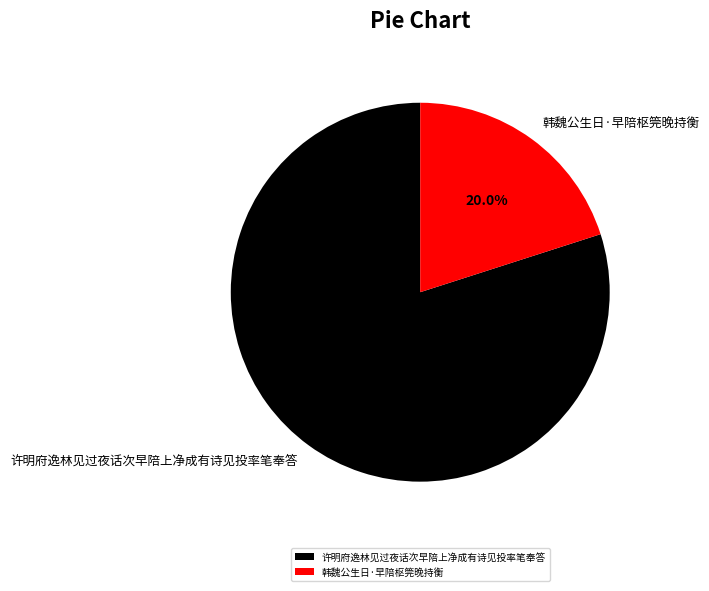

What is the ratio of the value at 许明府逸林见过夜话次早陪上净成有诗见投率笔奉答 to the value at 韩魏公生日·早陪枢筦晚持衡?

4.0